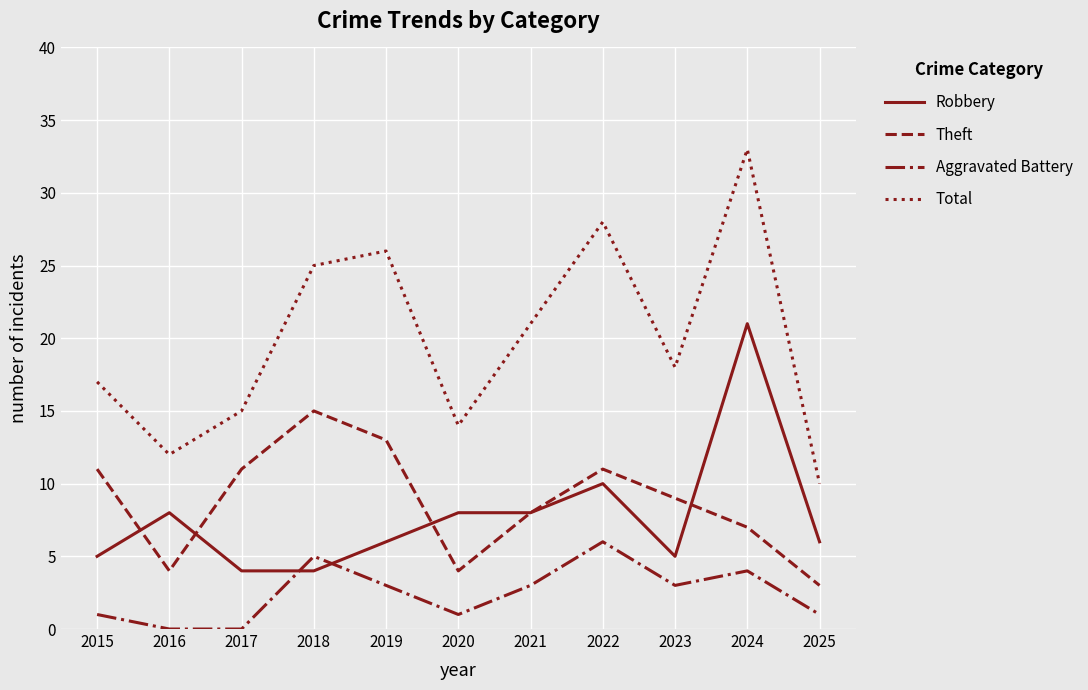

Does the chart have visible grid lines?

Yes